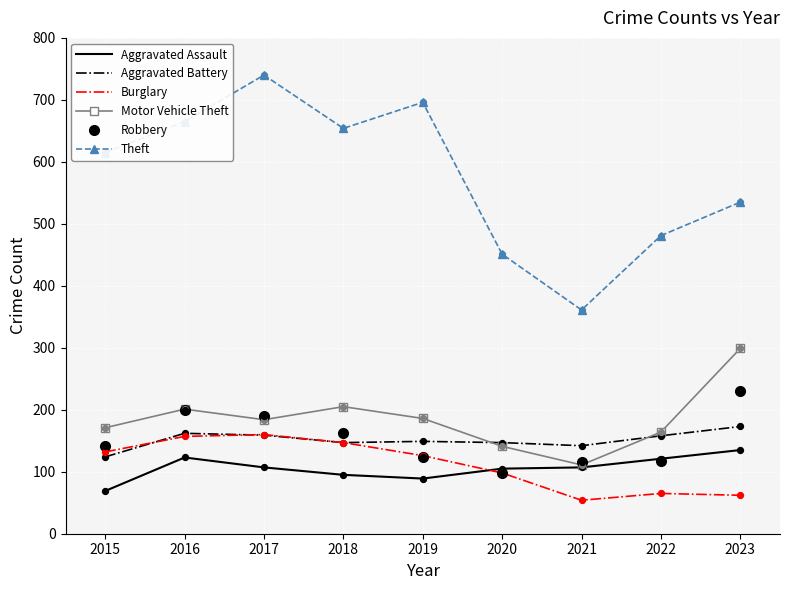

What is the difference between the highest and lowest values at 2018?

559